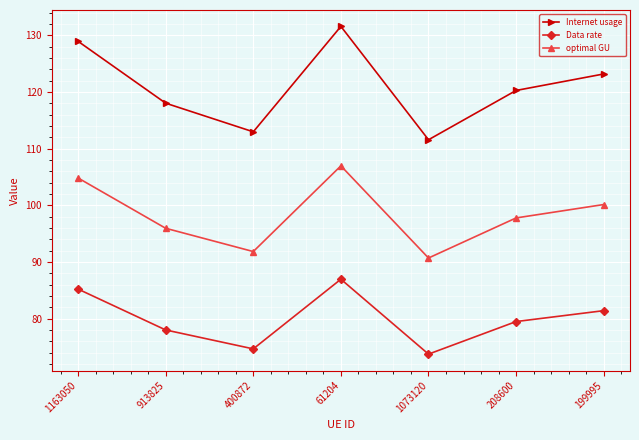

What is the spread (max minus min) of values at 400872?

38.3